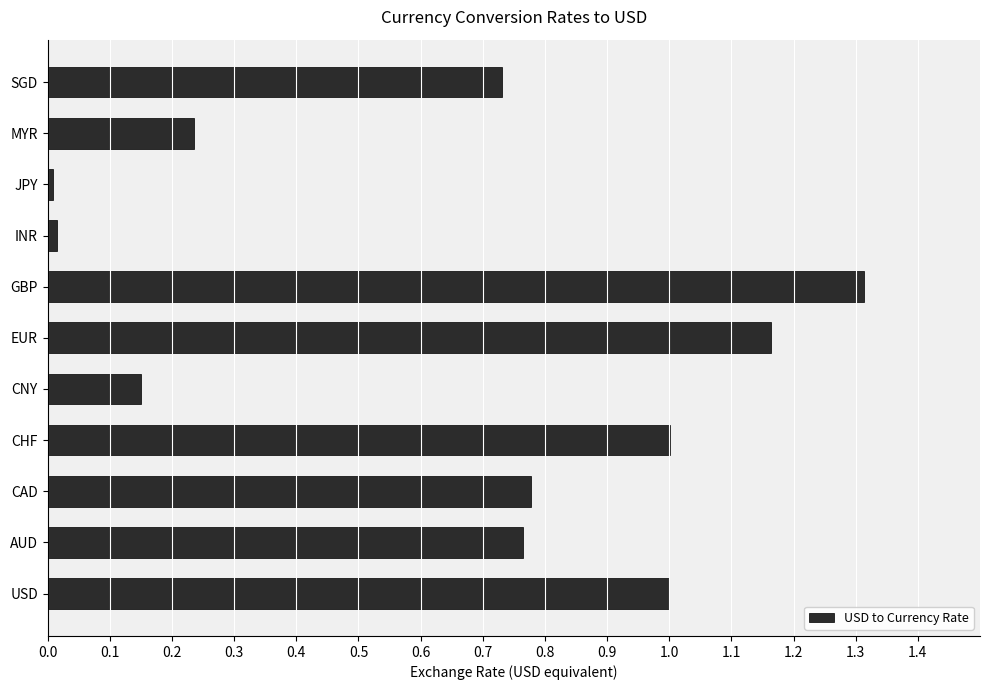

How many series are shown in this chart?

1